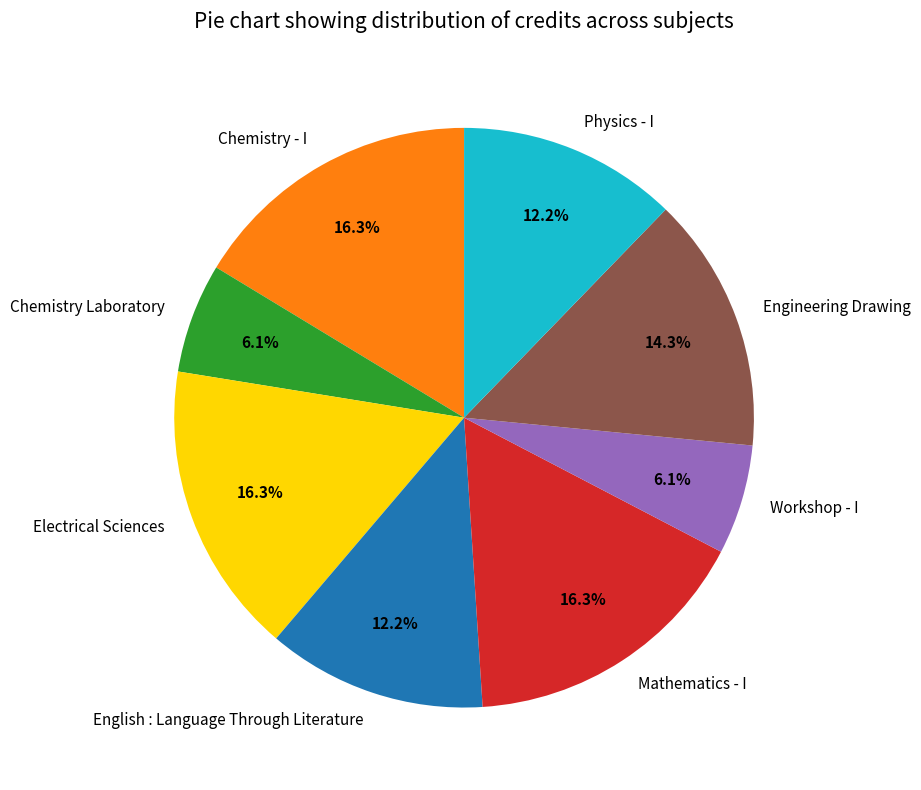

Which has a higher value, Mathematics - I or Engineering Drawing?

Mathematics - I